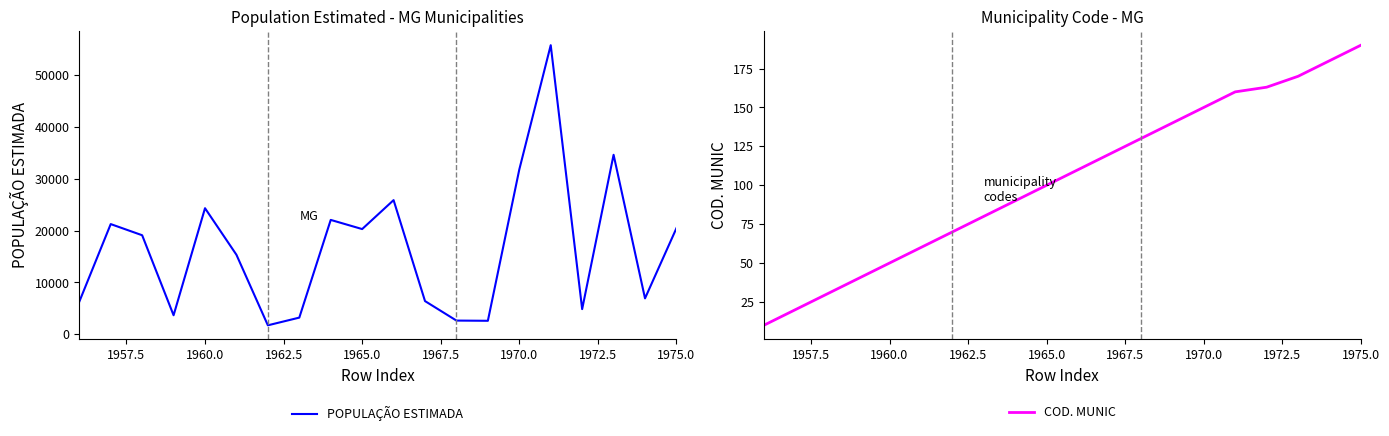

True or false: POPULAÇÃO ESTIMADA and COD. MUNIC cross at least once.

False